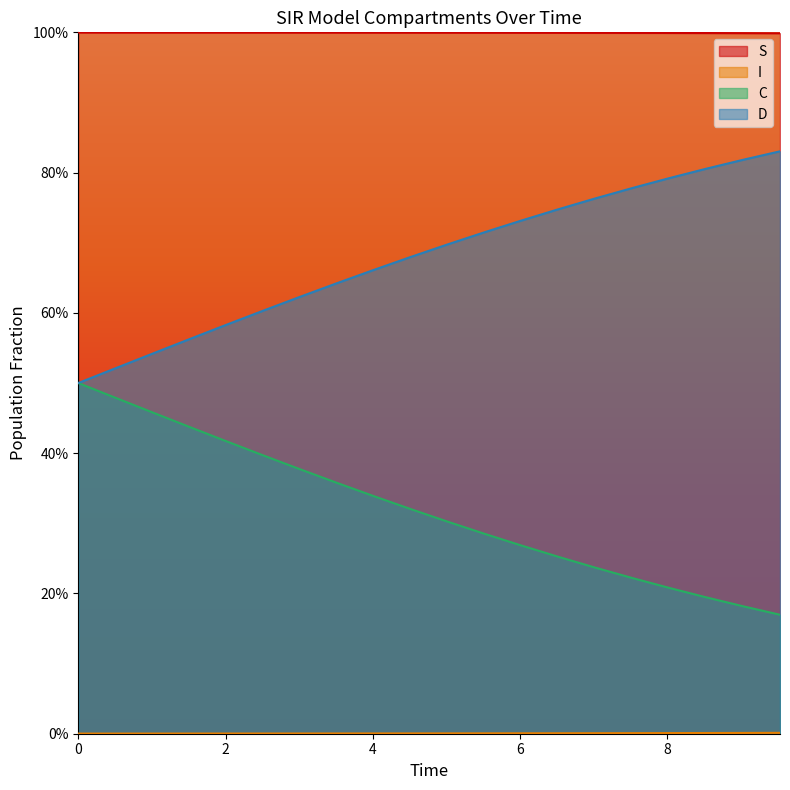

The value of S at 16 is 1.7. True or false?

False